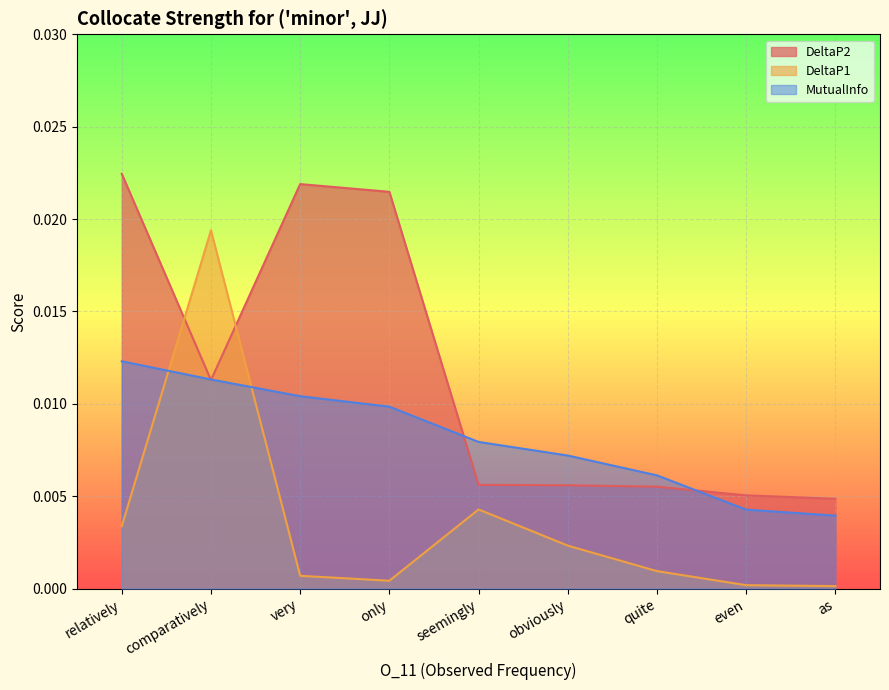

How many lines are shown in the chart?

3